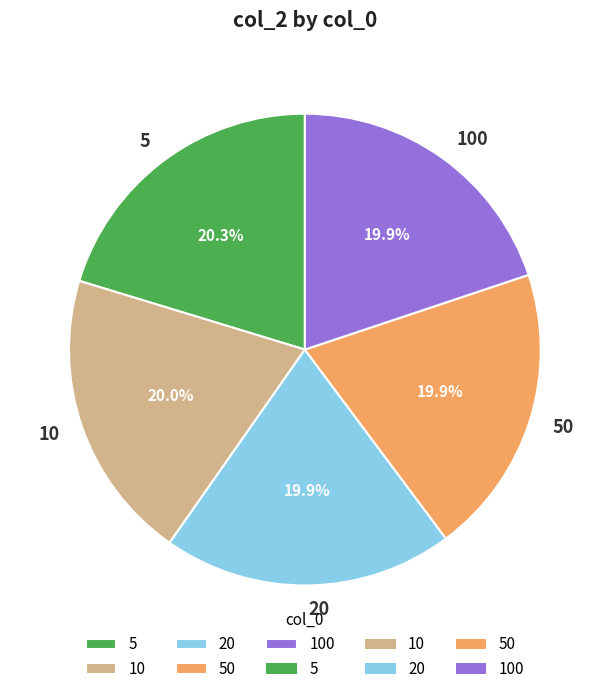

To the nearest percent, what percentage of the pie is 50?

20%